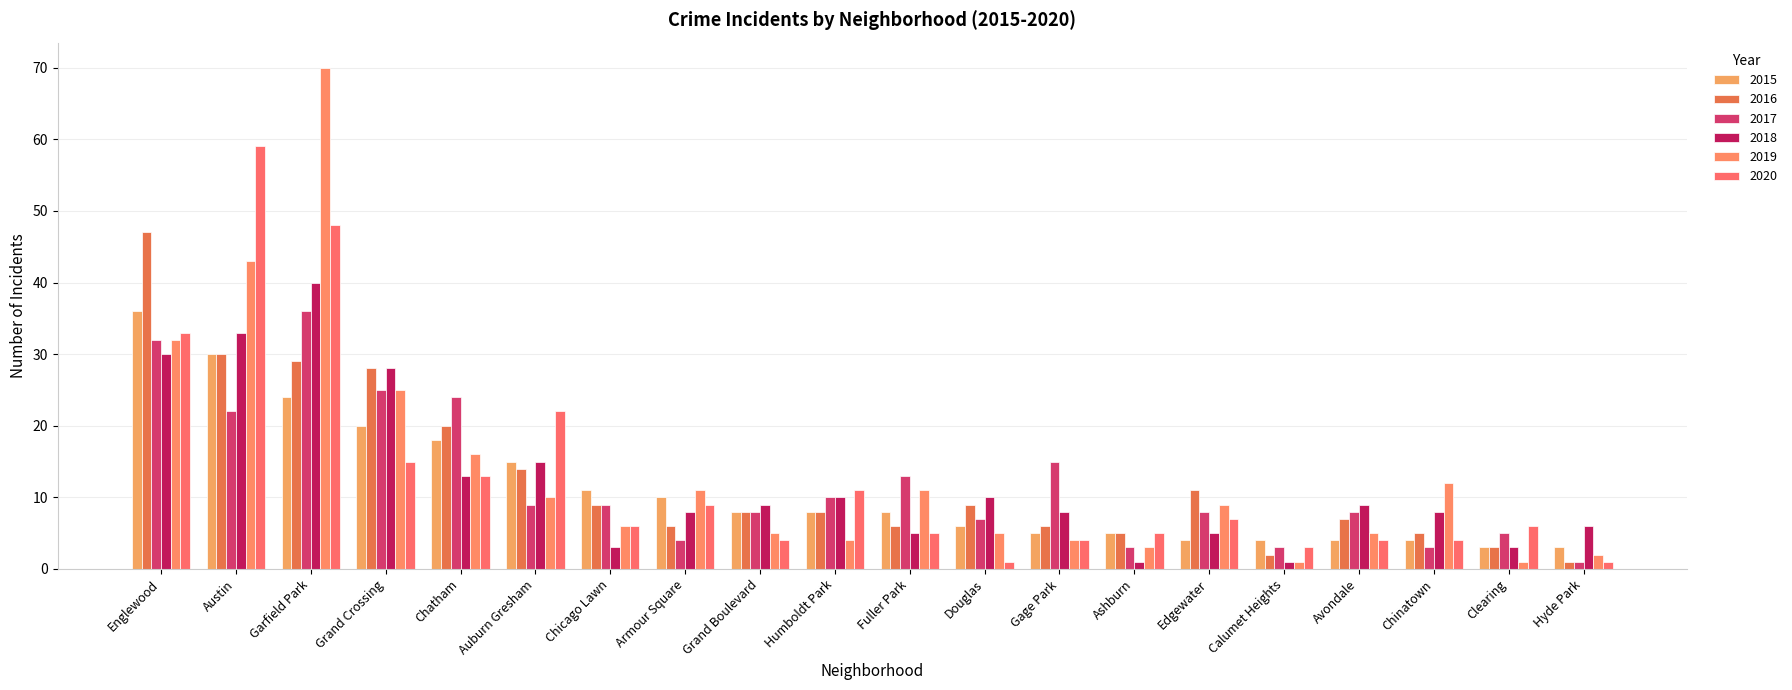

Which has a higher value, Englewood or Austin?

Englewood